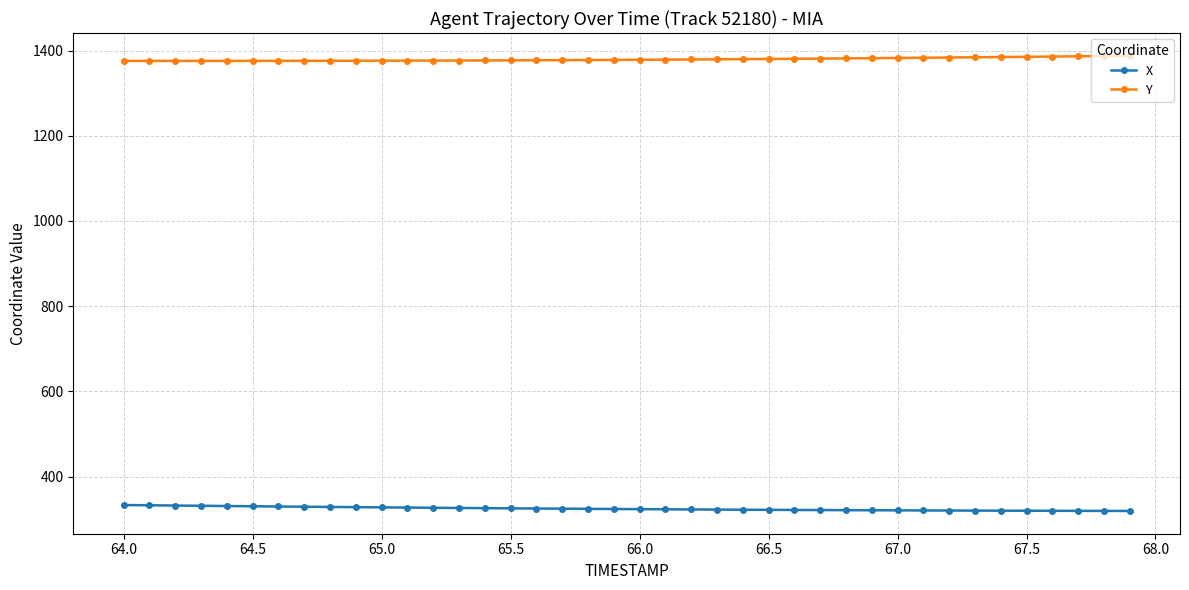

What is the sum of all X values?

12982.1